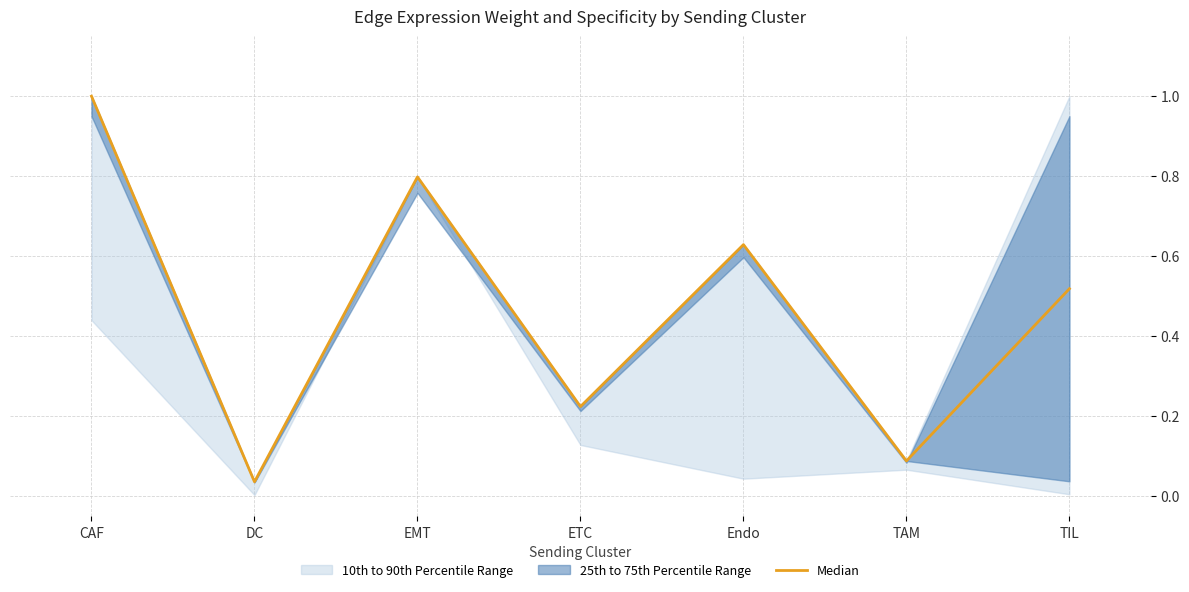

At which category does the data reach its first local valley?

DC